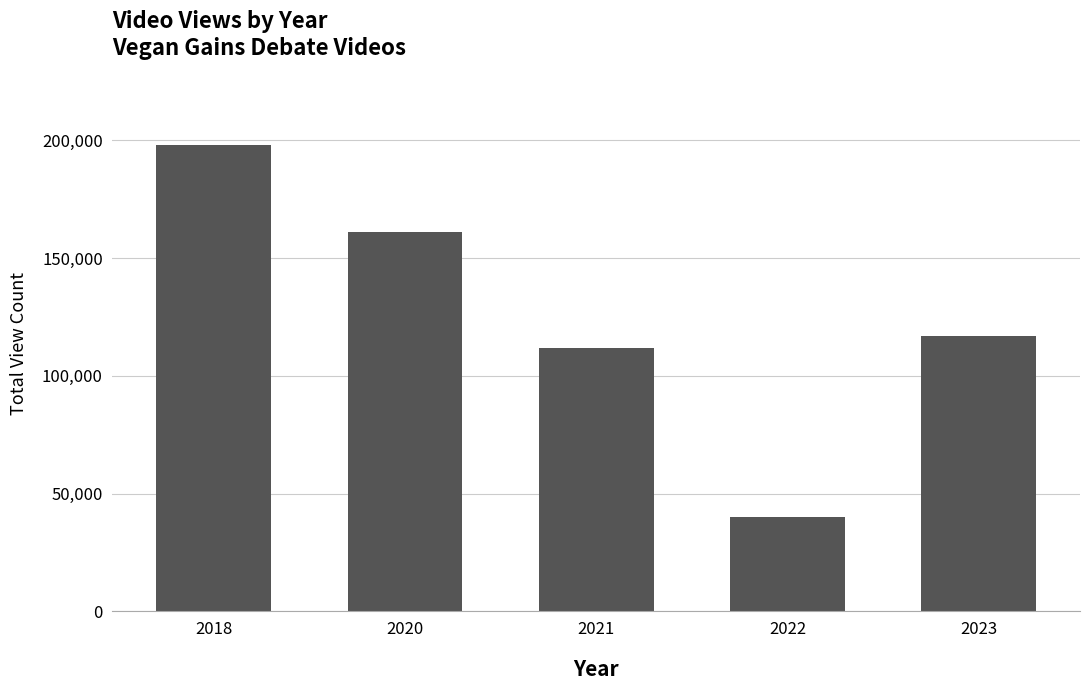

Rank the categories by value from highest to lowest.

2018, 2020, 2023, 2021, 2022